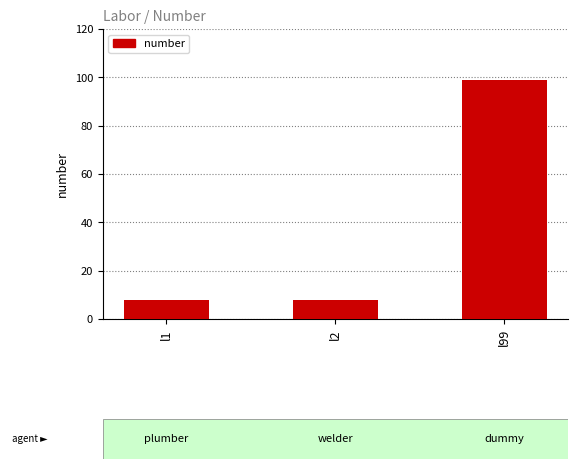

Approximately how many times larger is the value at l99 compared to l2?

12.4